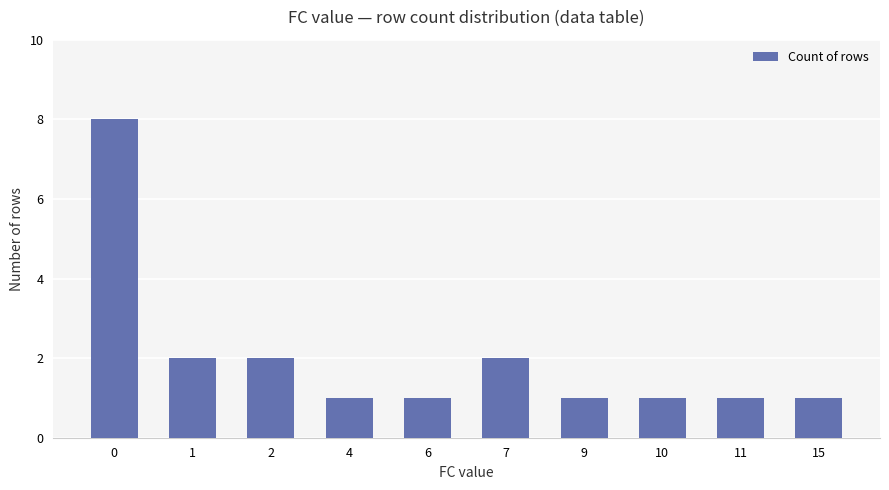

Count the values in the range 1 to 2.

9